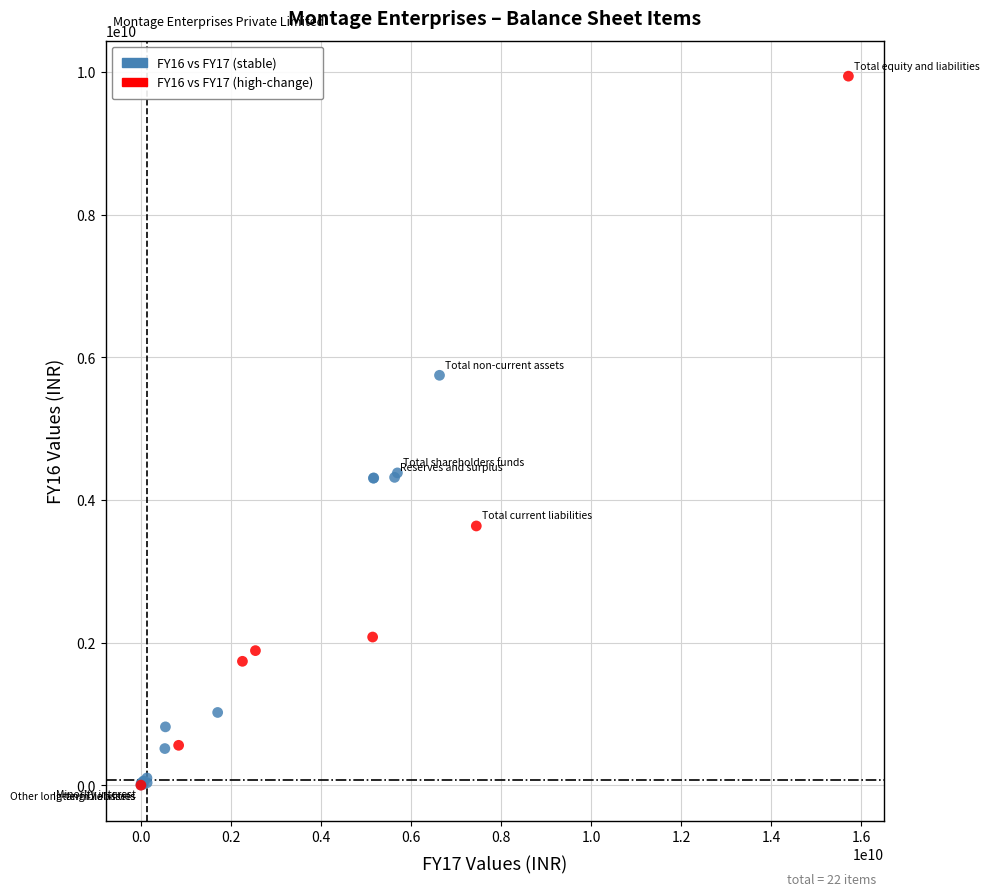

Which series has the largest Y range (max minus min)?

FY16 vs FY17 (high-change)